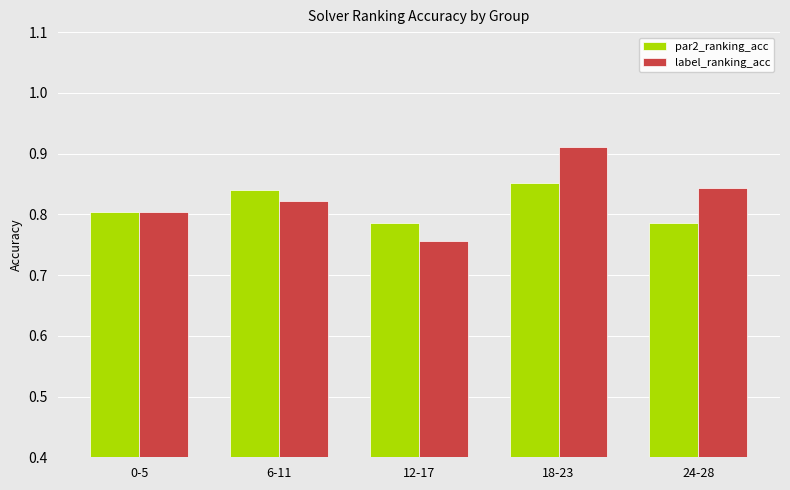

At which label does par2_ranking_acc reach its peak?

18-23